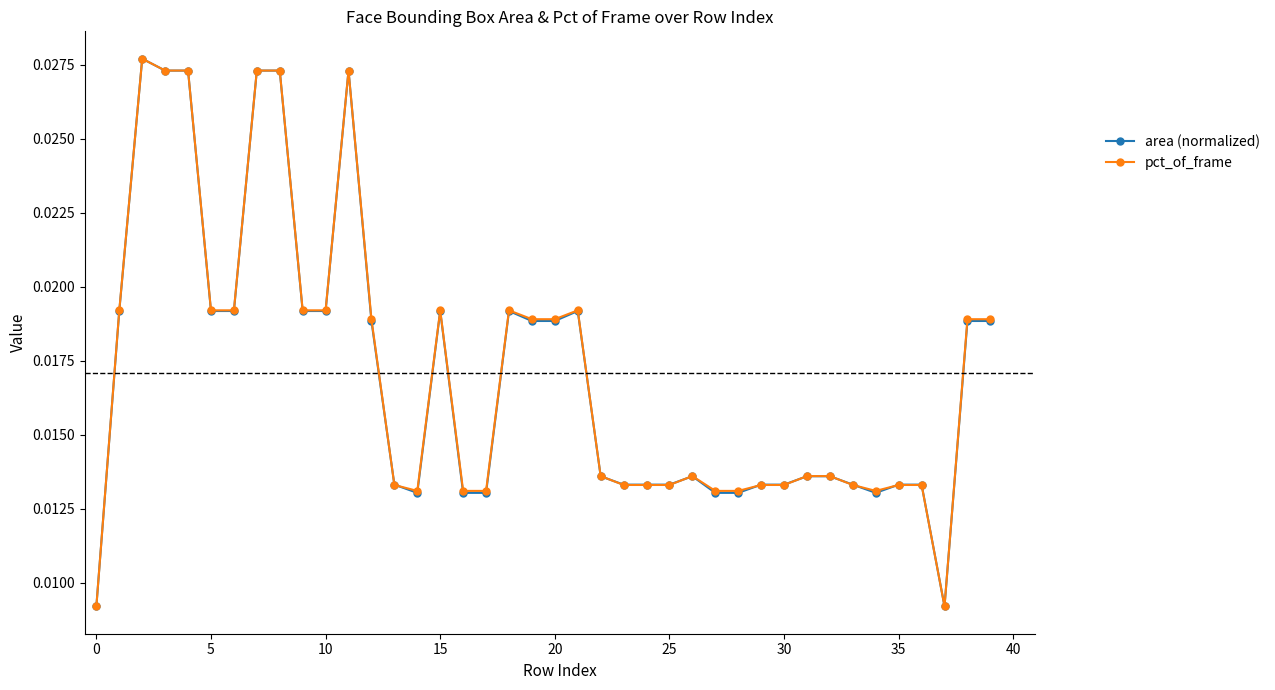

True or false: pct_of_frame has more than 2 points higher than both neighbors.

True